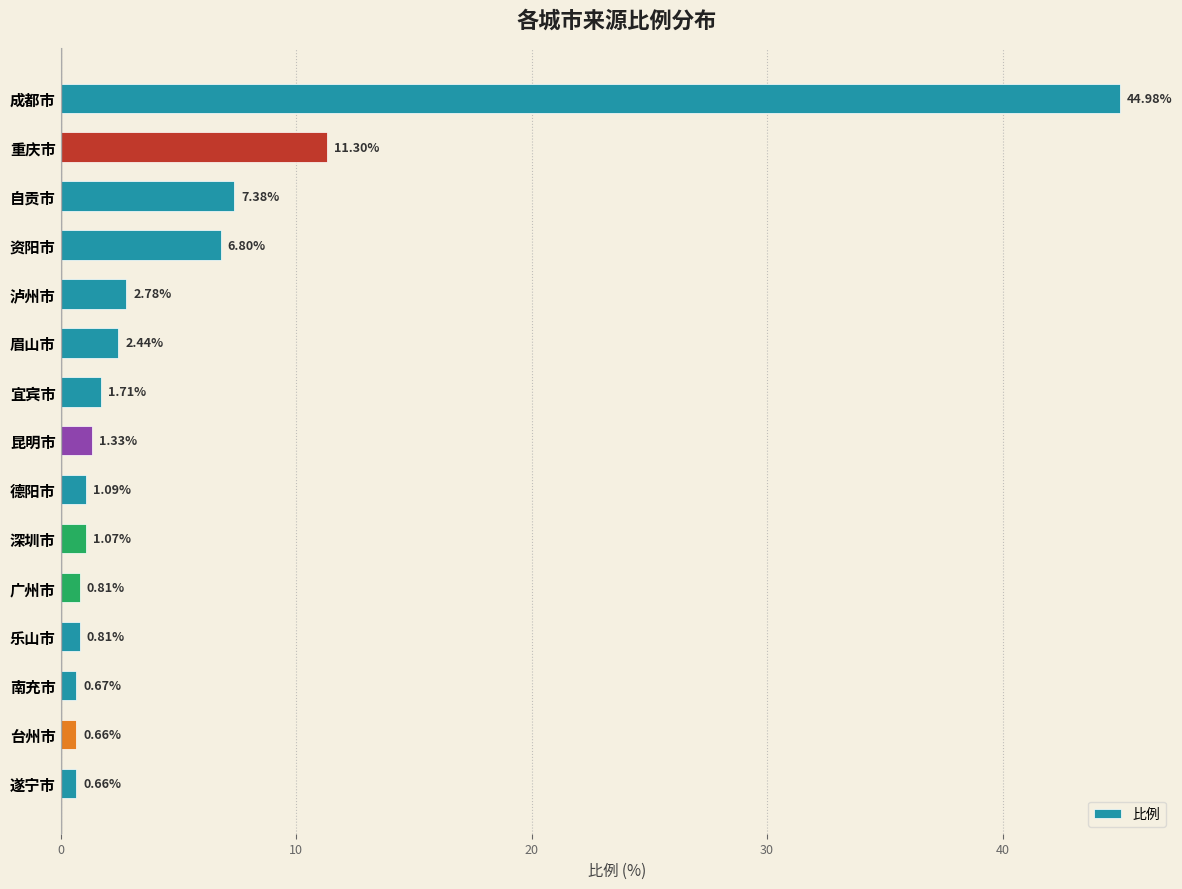

At which category does the chart reach its peak across all series?

成都市